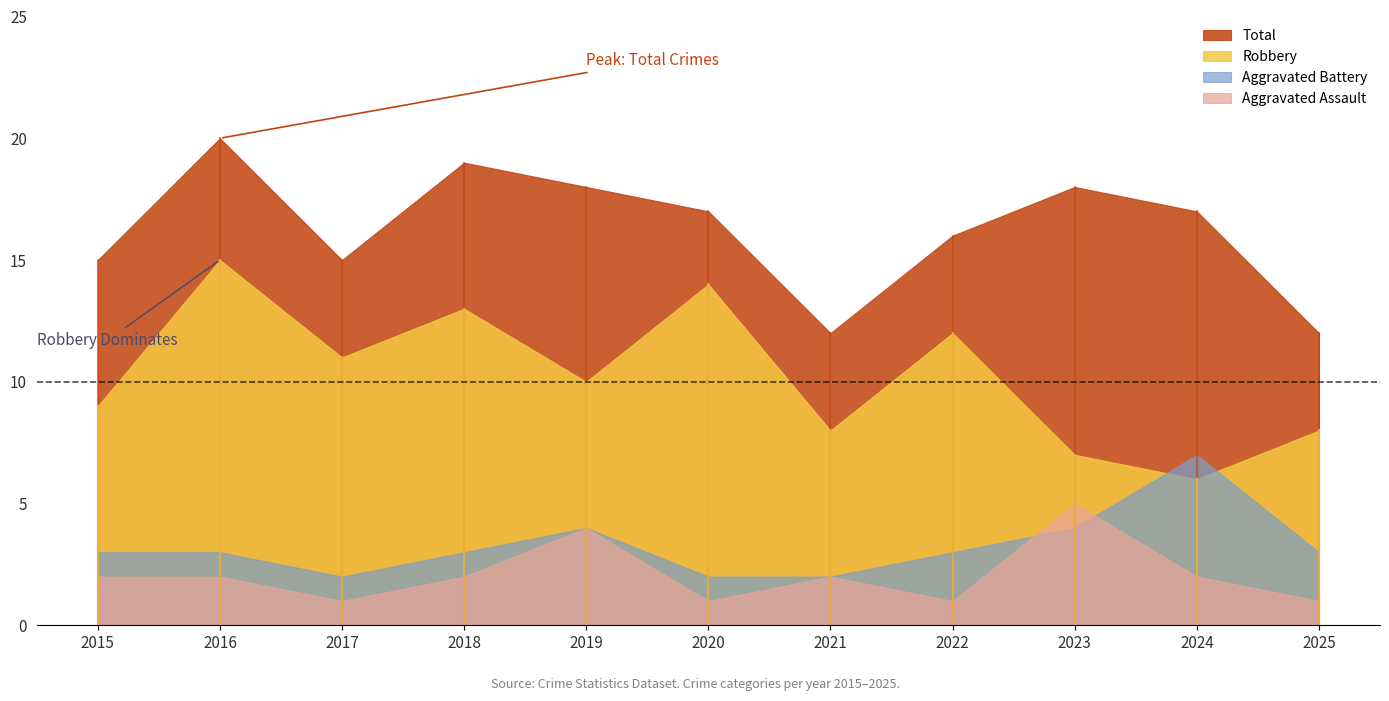

What is the difference between the maximum and minimum values in the Aggravated Battery series?

5